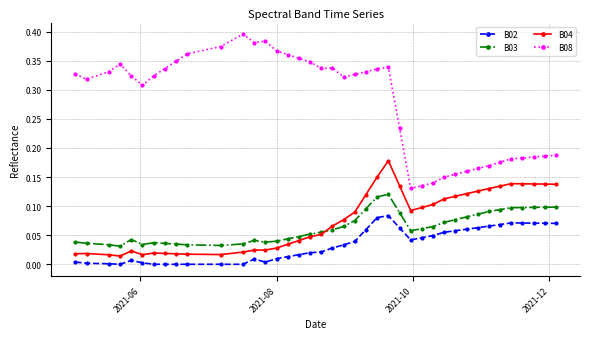

True or false: B04 and B03 intersect in this chart.

True